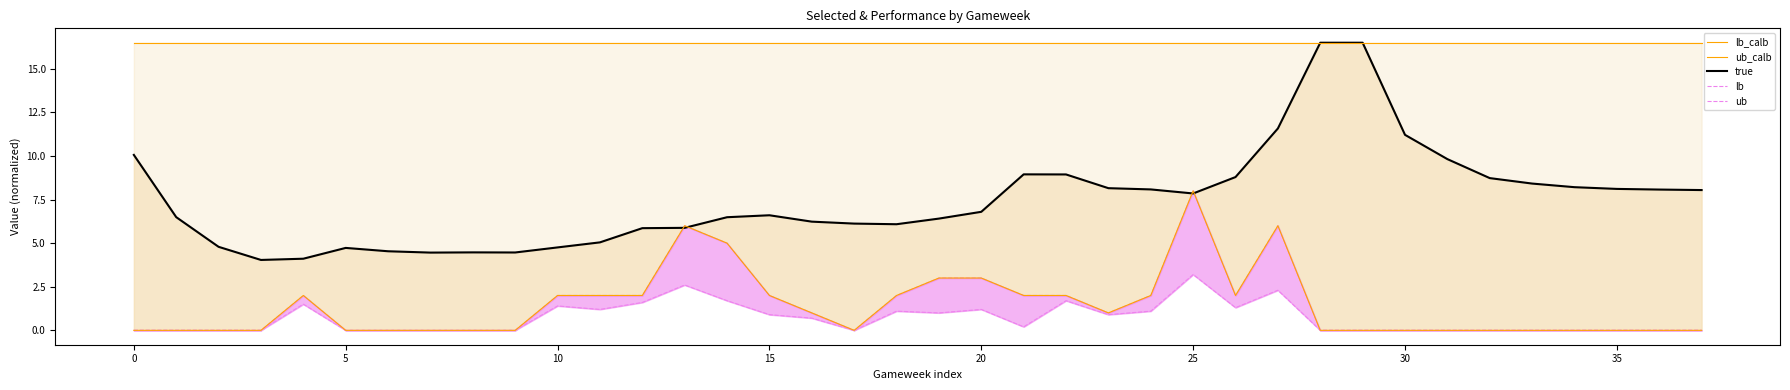

The lb series shows 0.0 at 5. True or false?

True